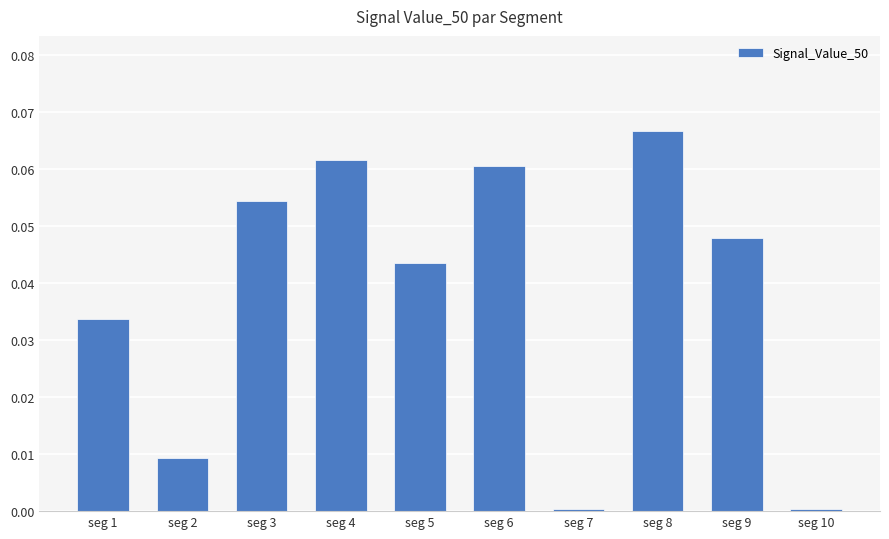

What is the change in value from seg 2 to seg 6?

+0.1